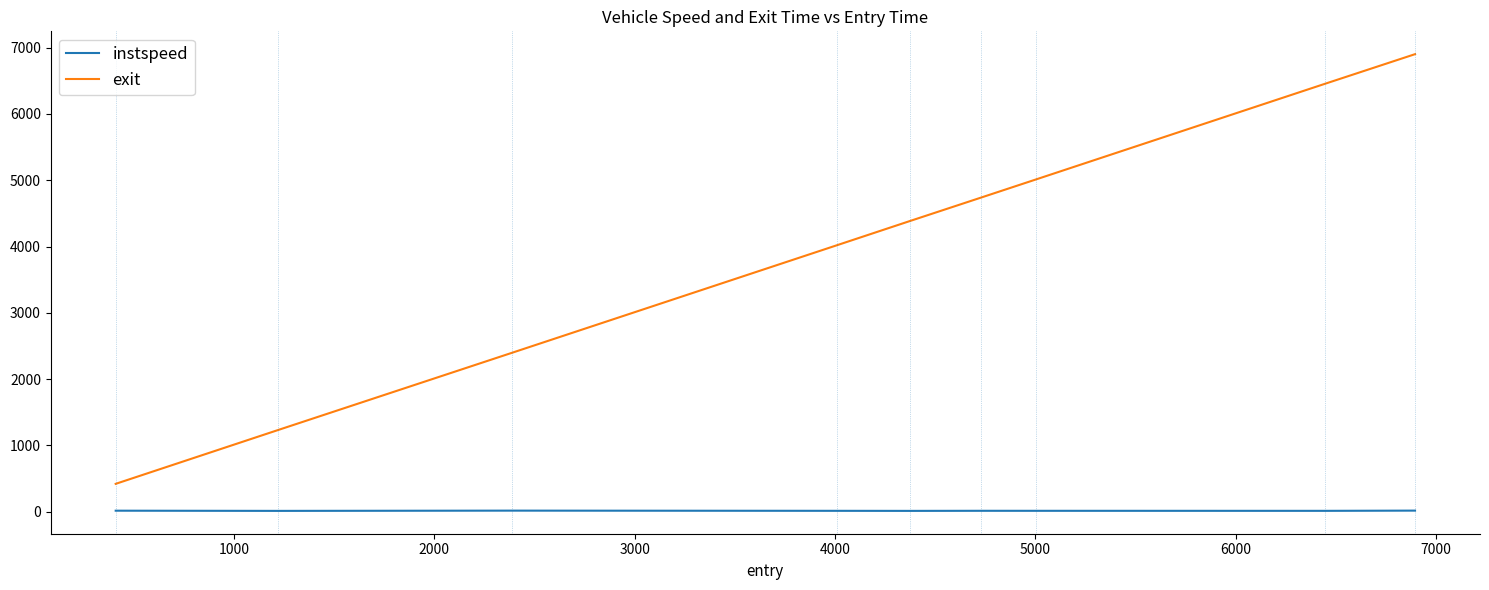

True or false: instspeed and exit intersect in this chart.

False